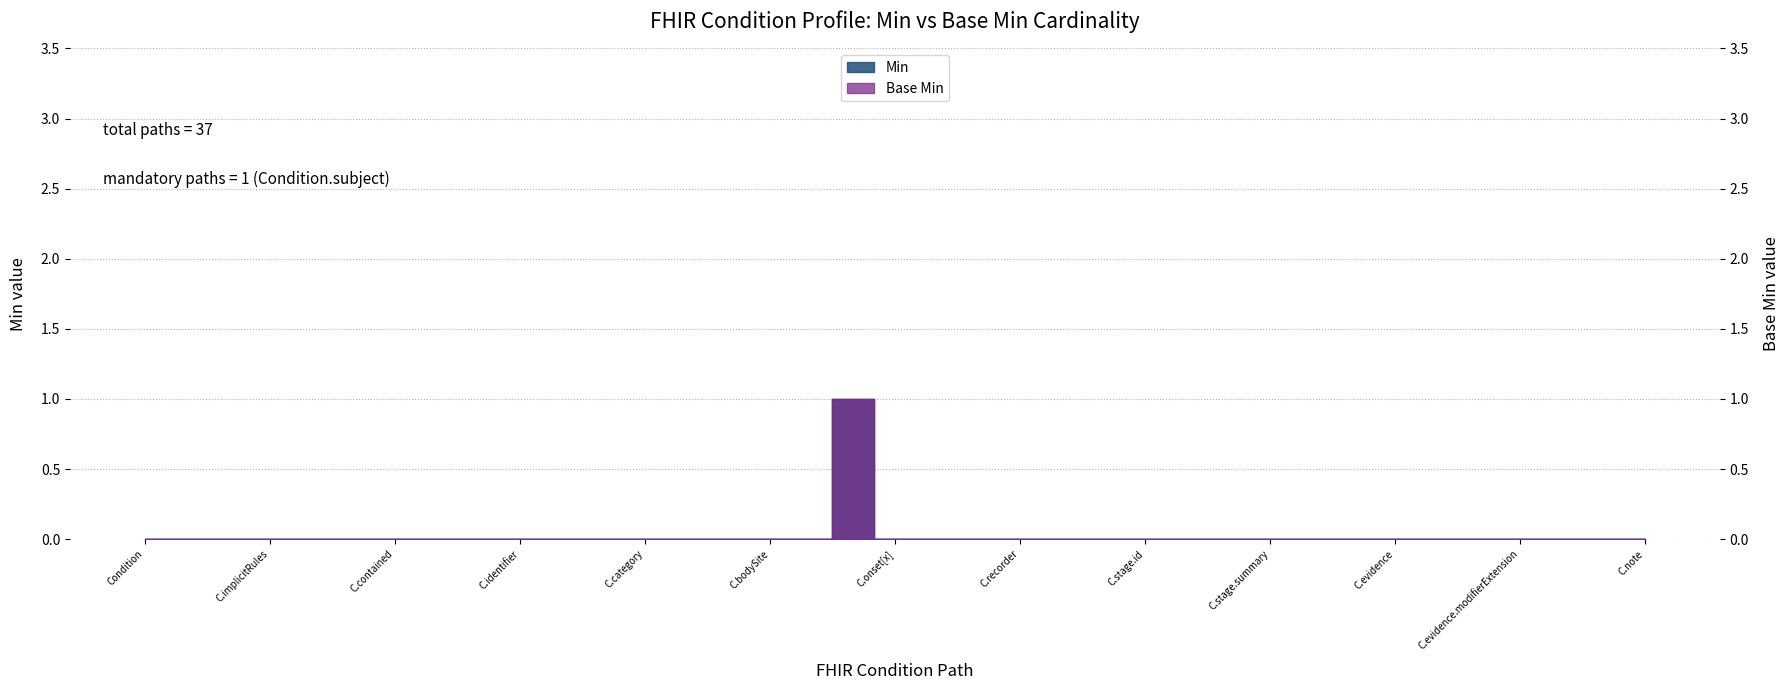

What is the difference between the maximum and second lowest values in the Base Min series?

1